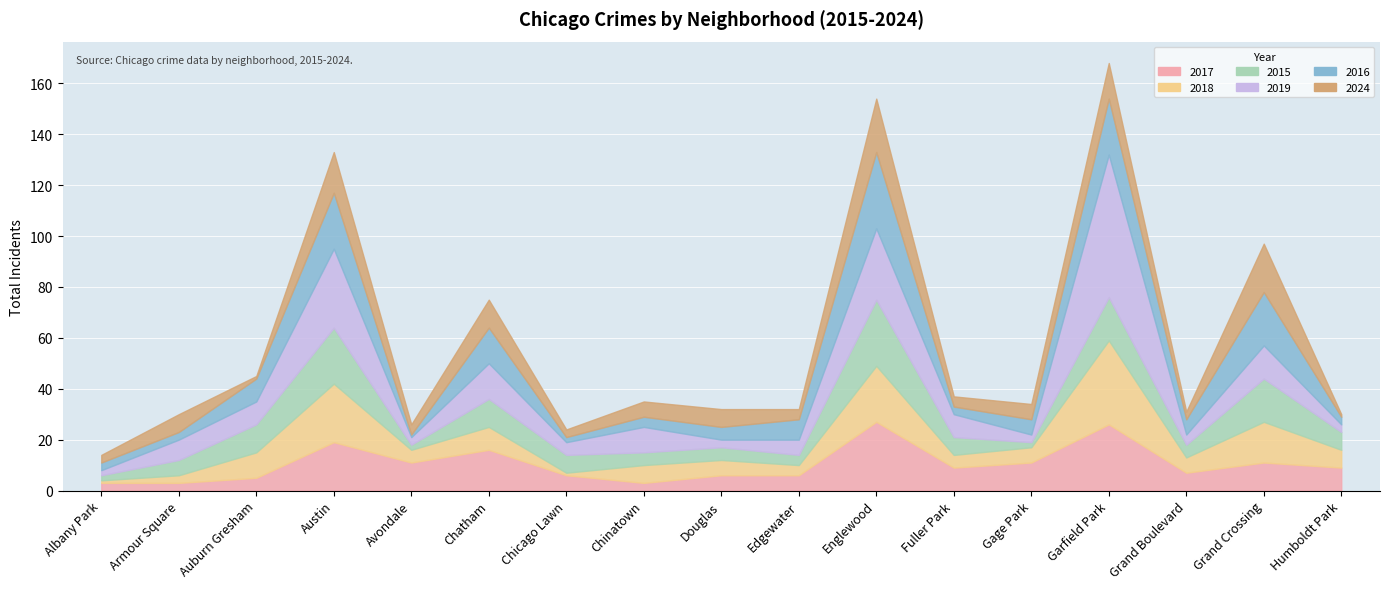

What is the greatest value displayed?

56